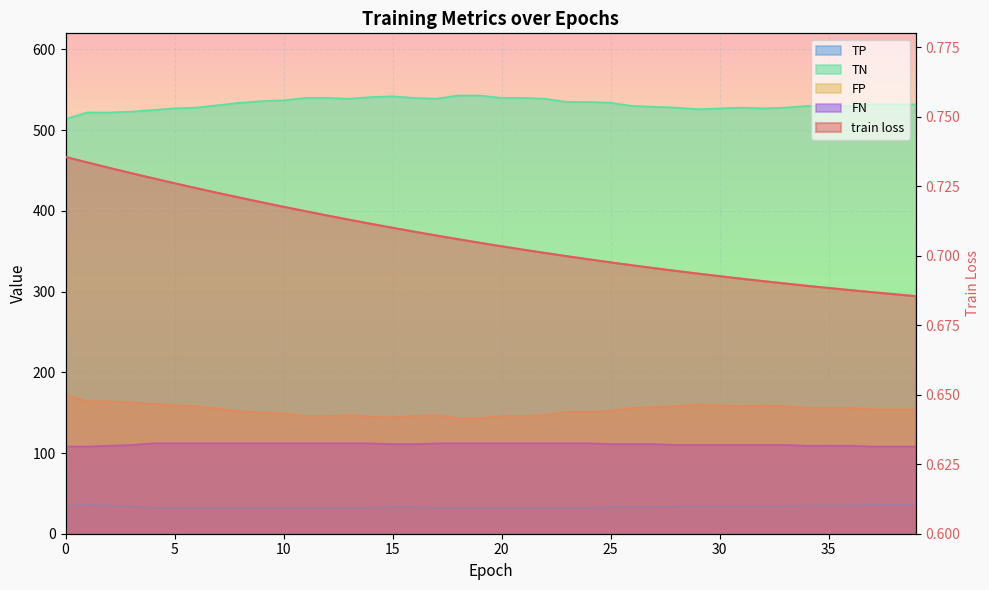

What is the smallest value displayed?

0.7